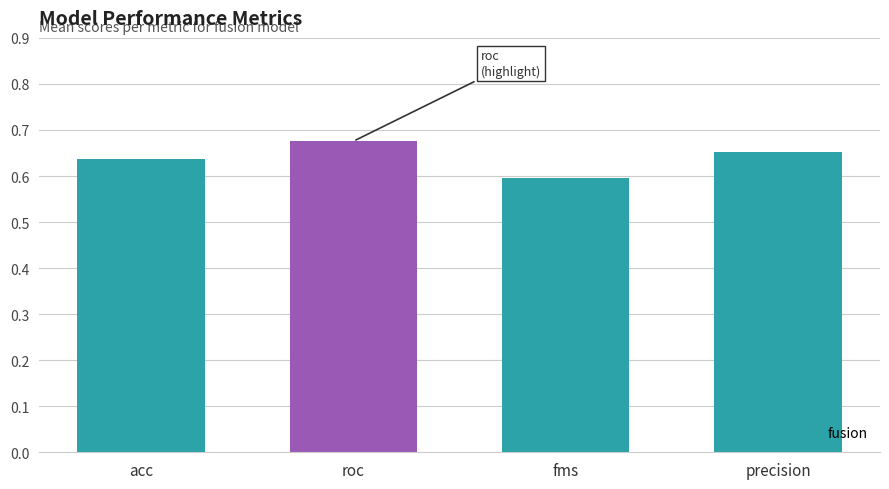

Is it true that the value at fms is 0.2?

False